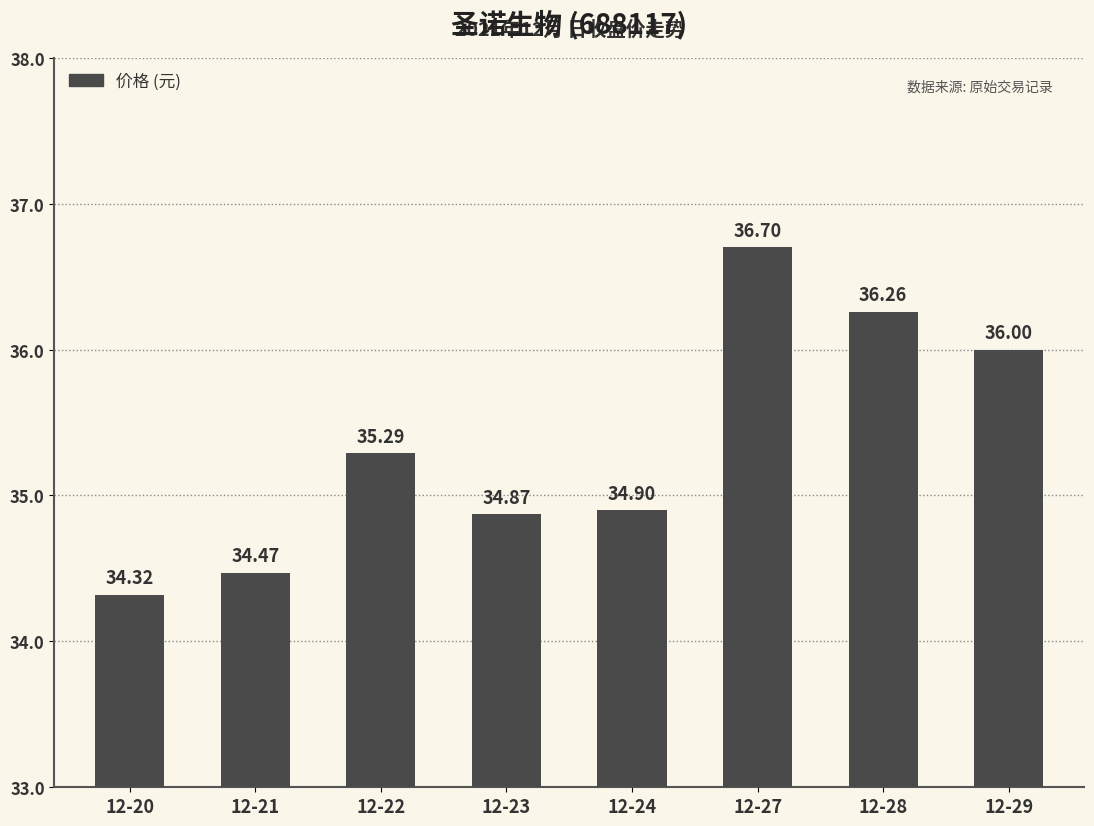

How many values are between 34 and 36?

6